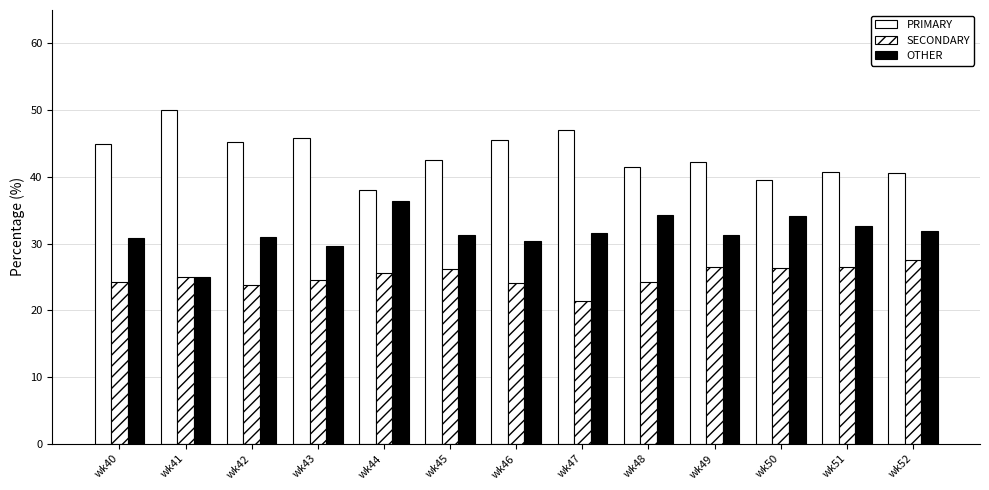

Is it true that PRIMARY equals 26.0 at wk52?

False